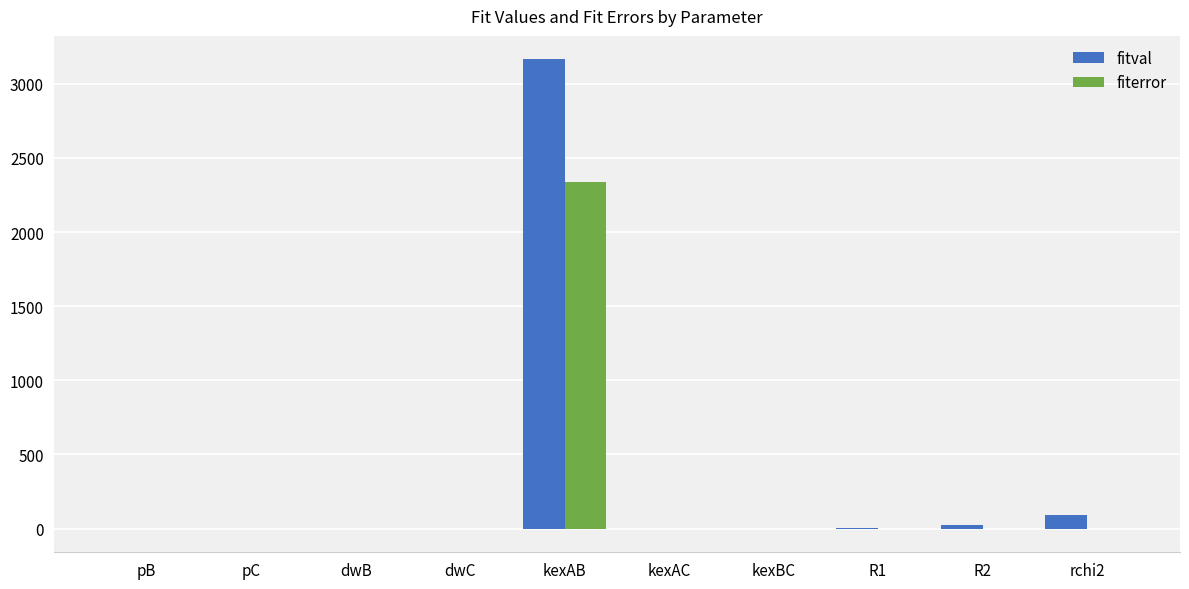

Where is fitval nearest to the value 1581?

rchi2